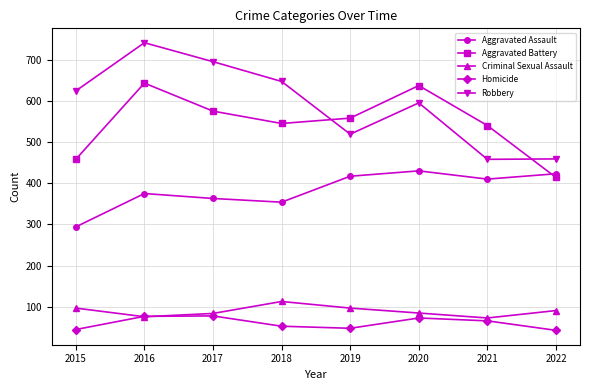

How many intersections are there between Criminal Sexual Assault and Homicide?

2